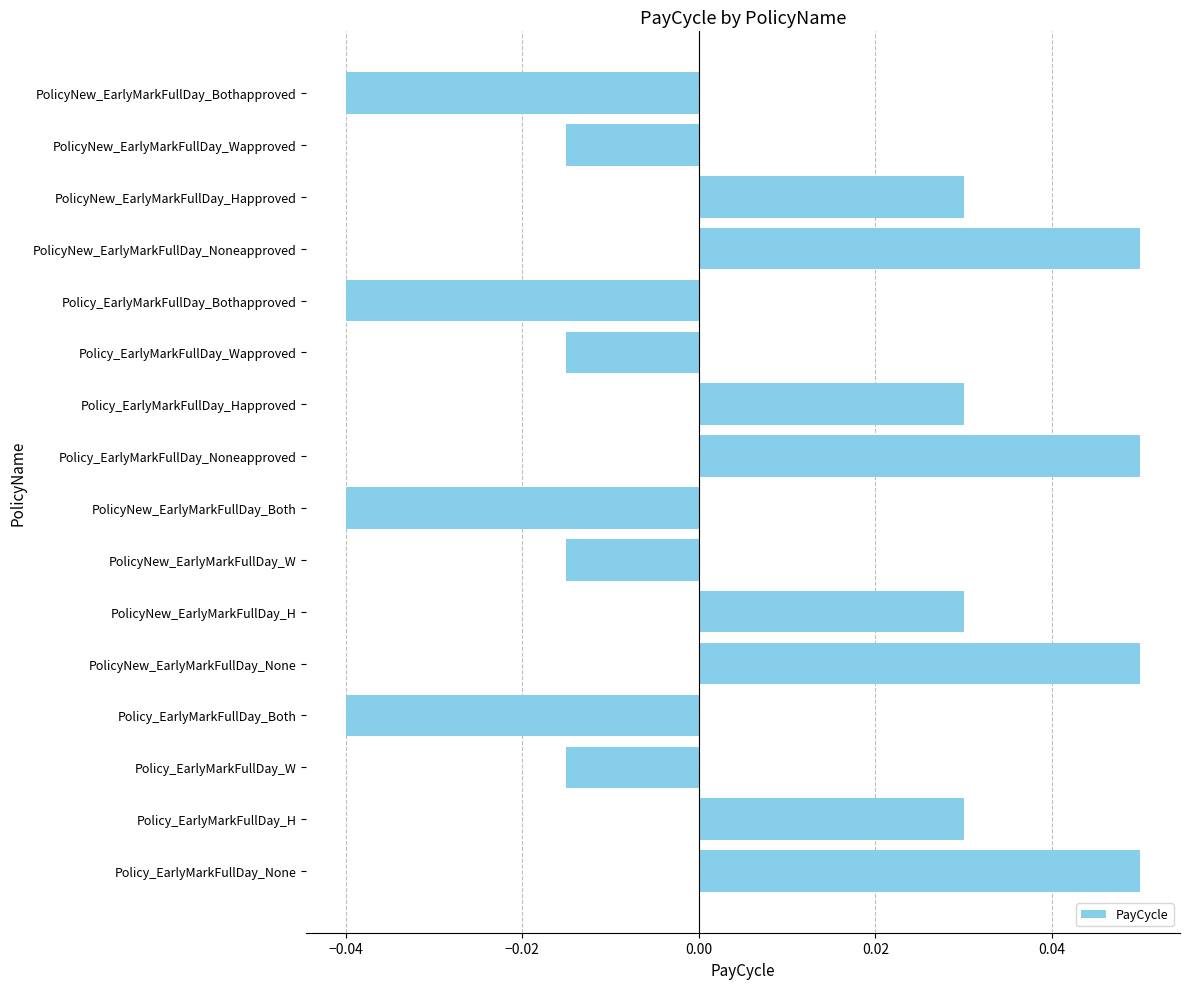

Which has a higher value, PolicyNew_EarlyMarkFullDay_W or PolicyNew_EarlyMarkFullDay_Noneapproved?

PolicyNew_EarlyMarkFullDay_Noneapproved